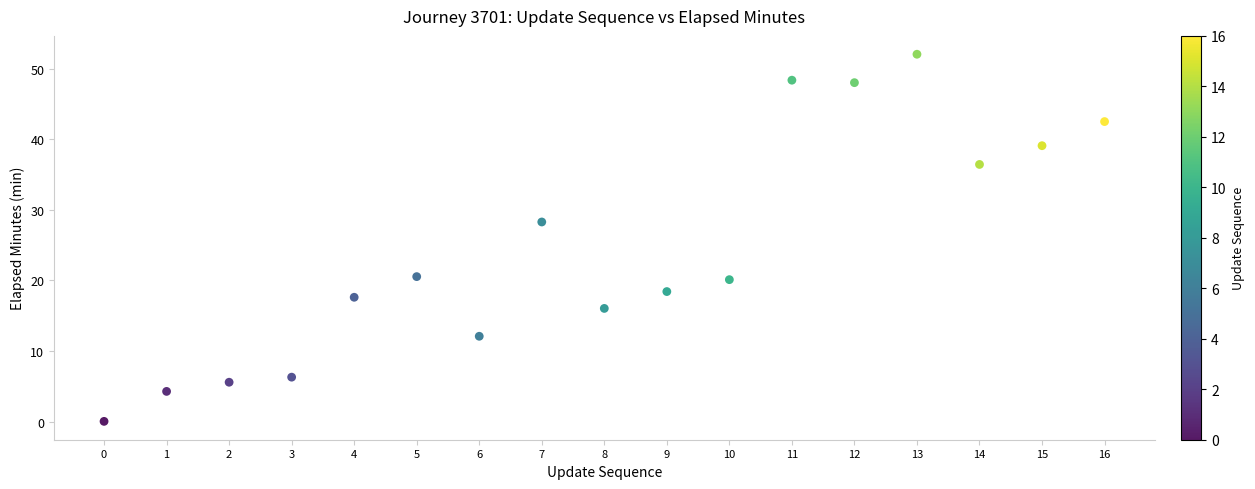

What Y value in the scatter plot is closest to 26?

28.3